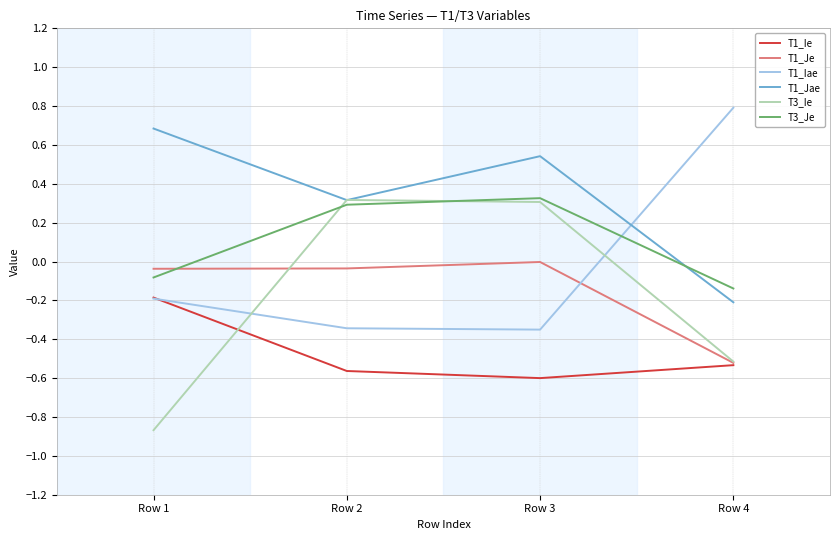

True or false: T3_Je has a value of 0.1 at Row 3.

False